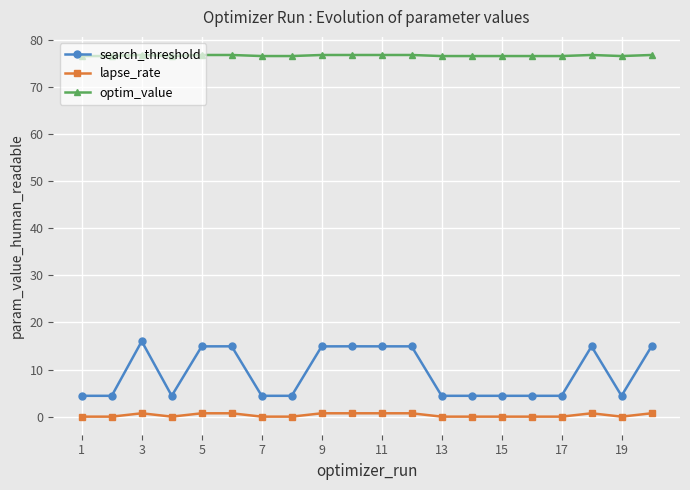

Does the chart have visible grid lines?

Yes